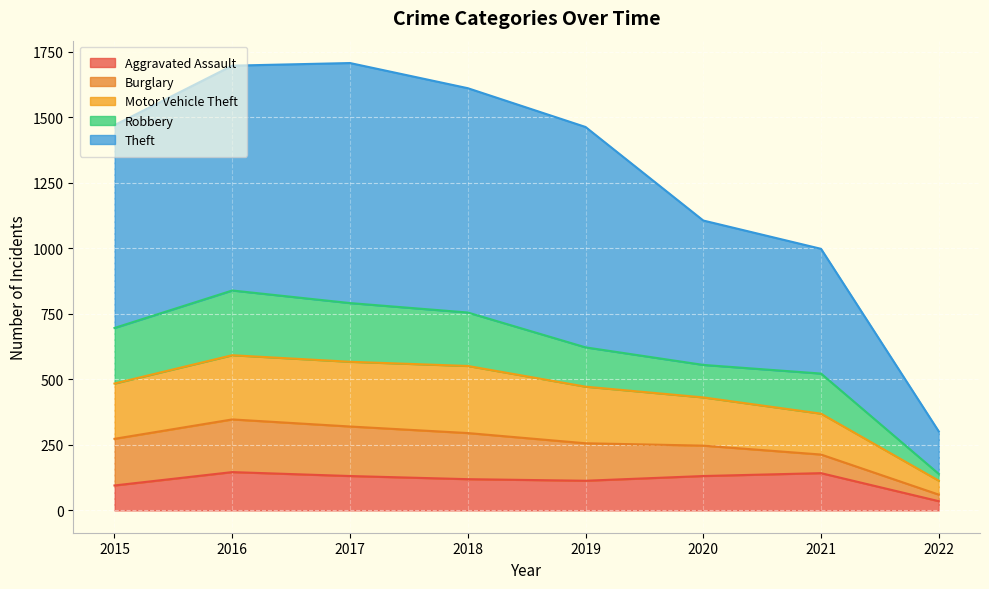

True or false: Motor Vehicle Theft and Aggravated Assault intersect in this chart.

False